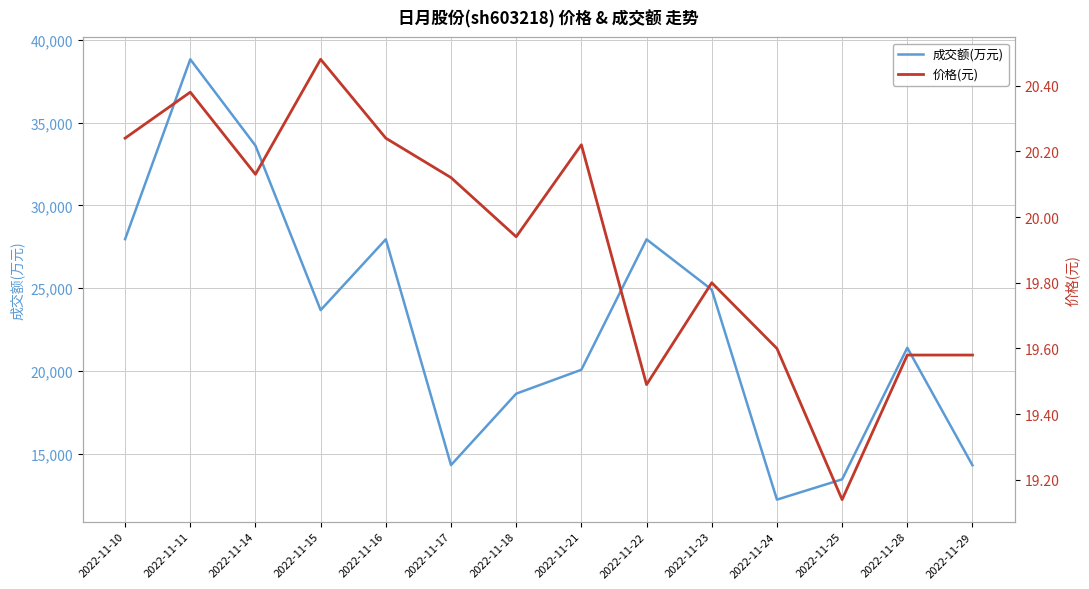

In 成交额(万元), how many points are lower than both neighbors (excluding endpoints)?

3